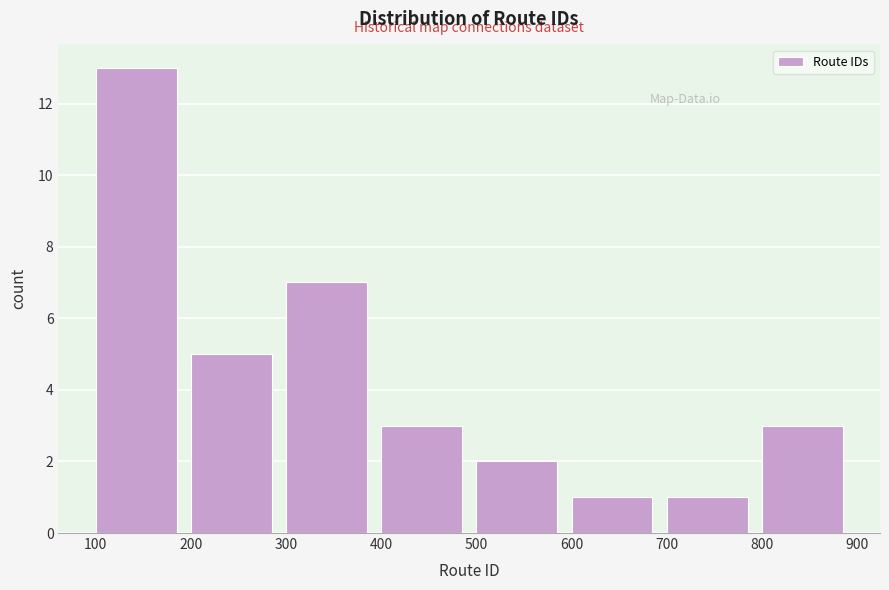

Reading left to right, transcribe this chart: for each bar, give the range it covers on the x-axis and its height. The values are not printed on the chart, so give them approximately, as read against the axis.

100 to 200: 13
200 to 300: 5
300 to 400: 7
400 to 500: 3
500 to 600: 2
600 to 700: 1
700 to 800: 1
800 to 900: 3